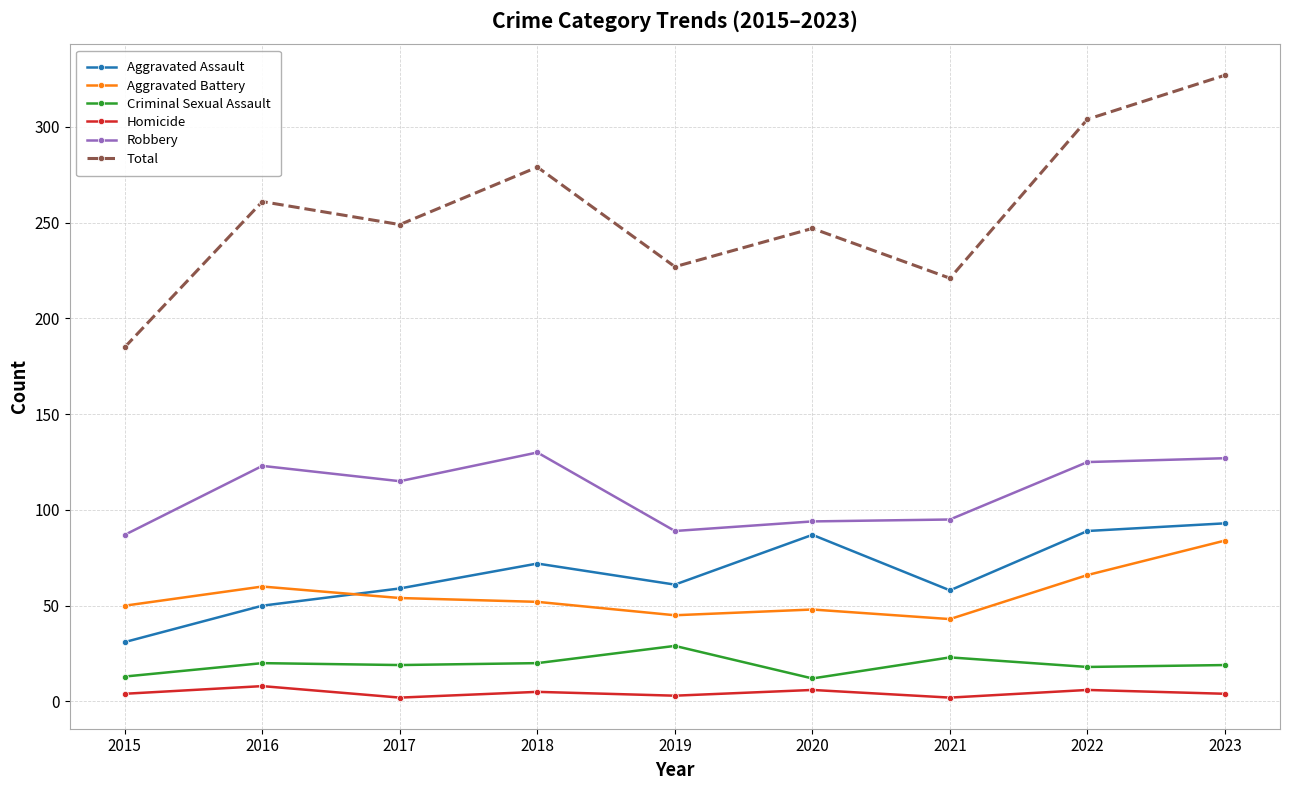

Which series has the largest range (max minus min)?

Total